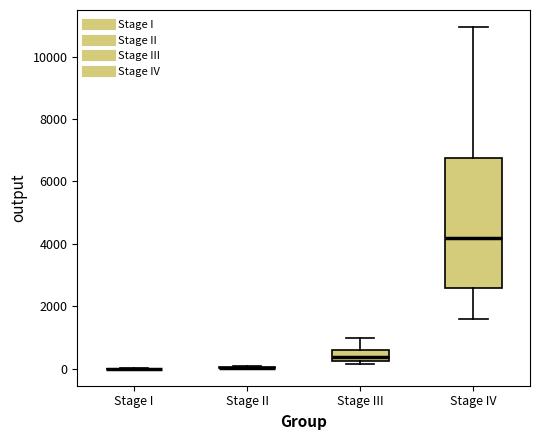

Reading left to right, read every box against the y-axis: the position of its median line, the range the box covers, and the ends of its whiskers. The values are not printed on the chart, so give them approximately, as read against the axis.

Stage I: box collapsed to a line at 0, whiskers 0 to 0
Stage II: box collapsed to a line at 0, whiskers 0 to 0
Stage III: median 400, box 200 to 600, whiskers 200 (just below the box's lower edge) to 1000
Stage IV: median 4200, box 2600 to 6800, whiskers 1600 to 11000